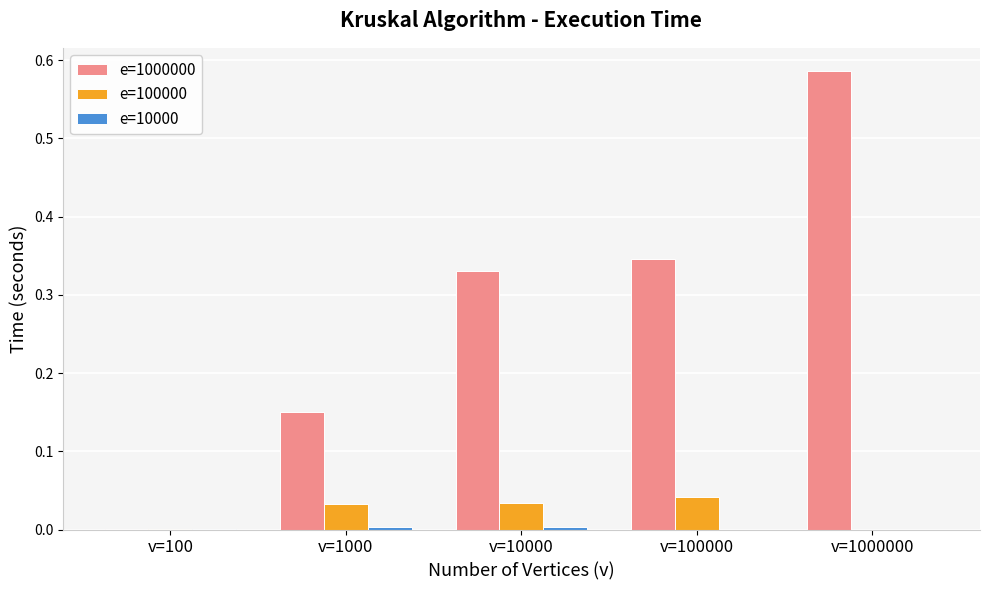

At which category is the sum across all series the highest?

v=1000000